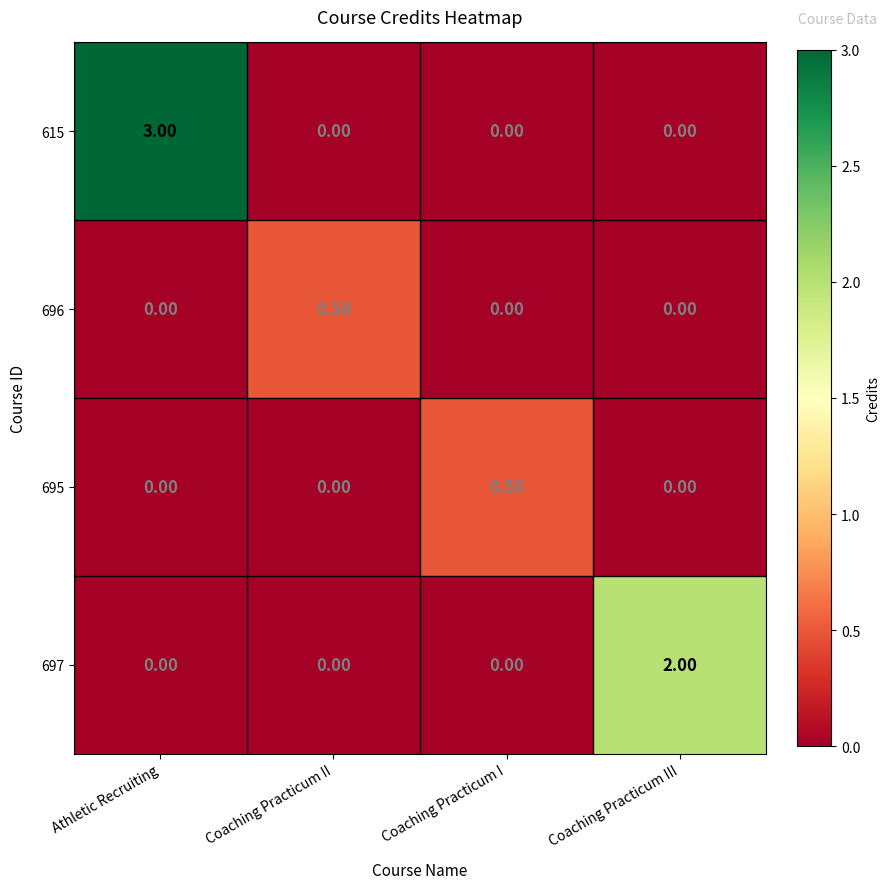

Which series changed the most between Coaching Practicum II and Coaching Practicum III?

697